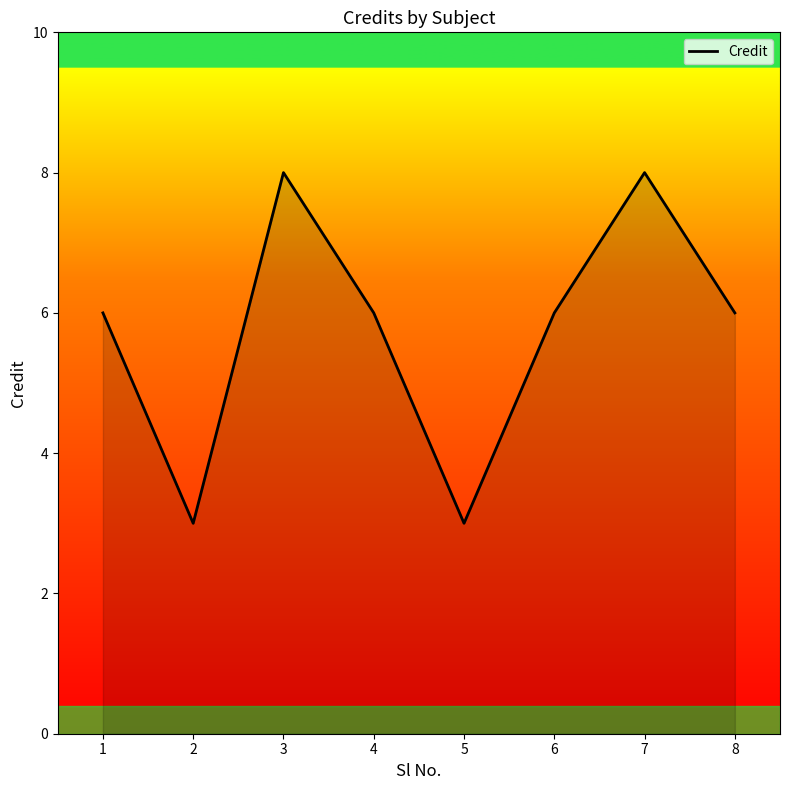

What is the difference between the maximum and second lowest values?

5